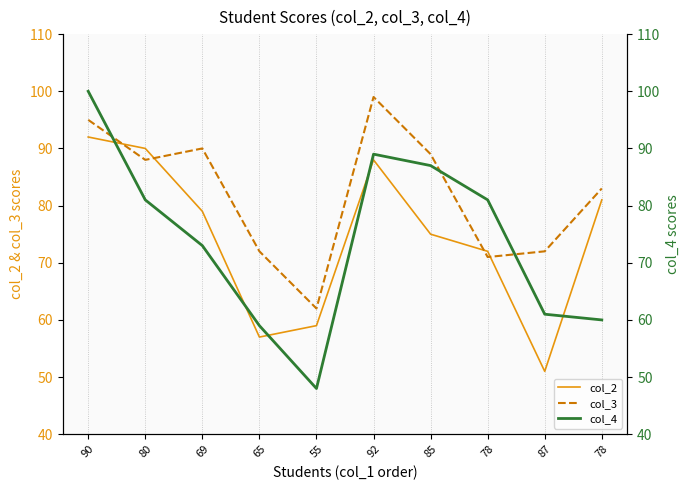

Reading left to right, list all the values displayed in this chart.

col_2: 92	90	79	57	59	88	75	72	51	81
col_3: 95	88	90	72	62	99	89	71	72	83
col_4: 100	81	73	59	48	89	87	81	61	60